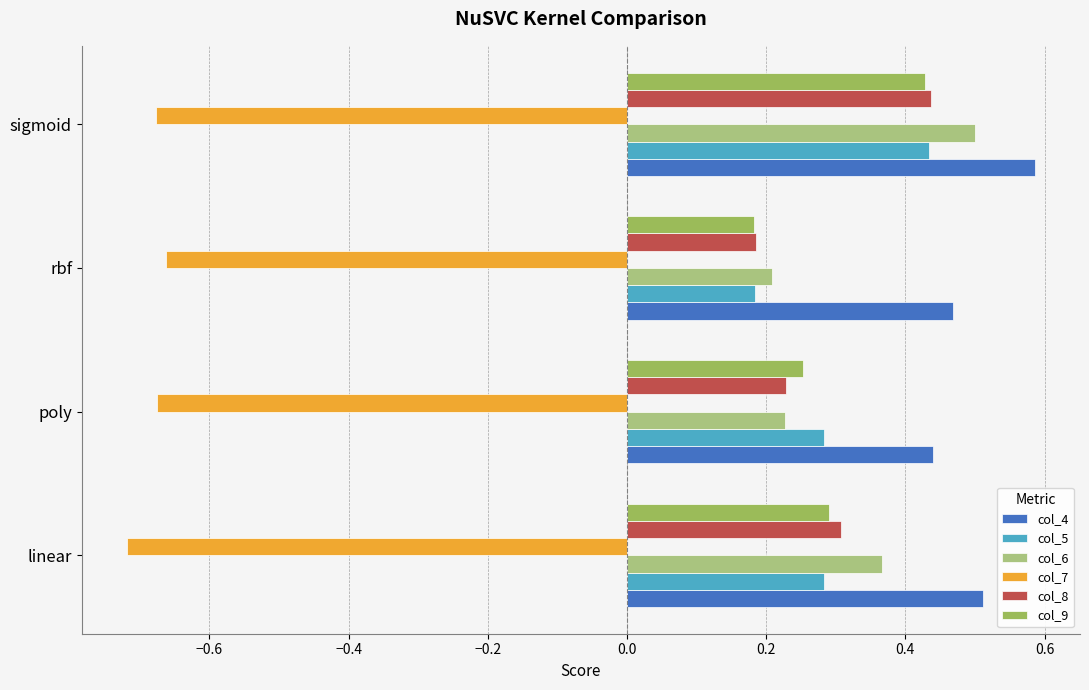

What is the maximum value shown in the chart?

0.6